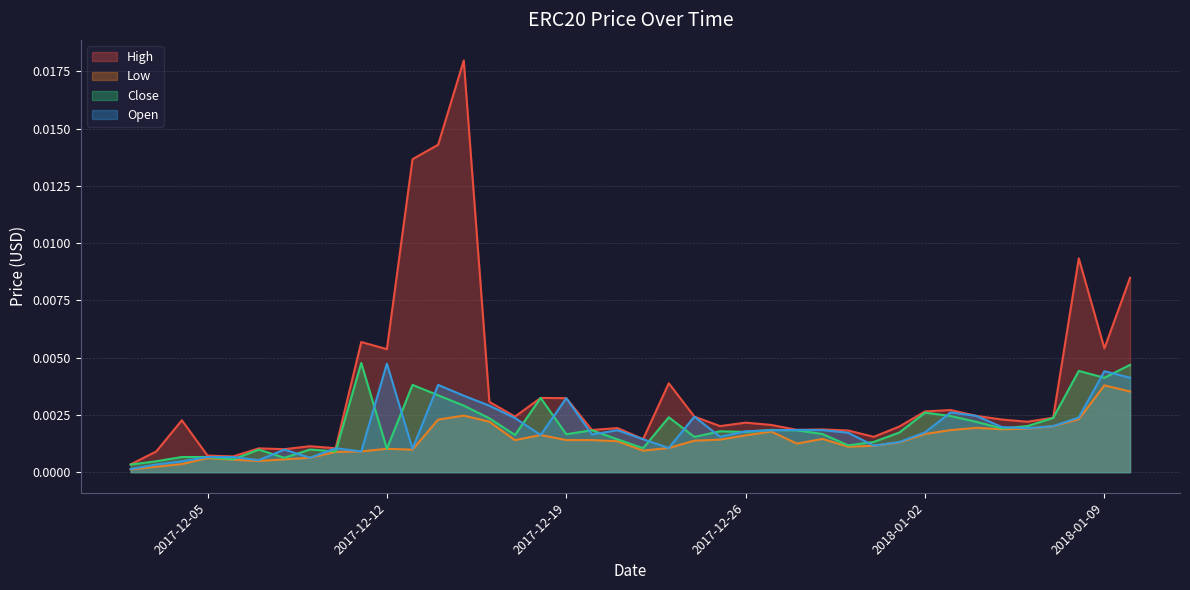

Which series has the largest total across all categories?

High